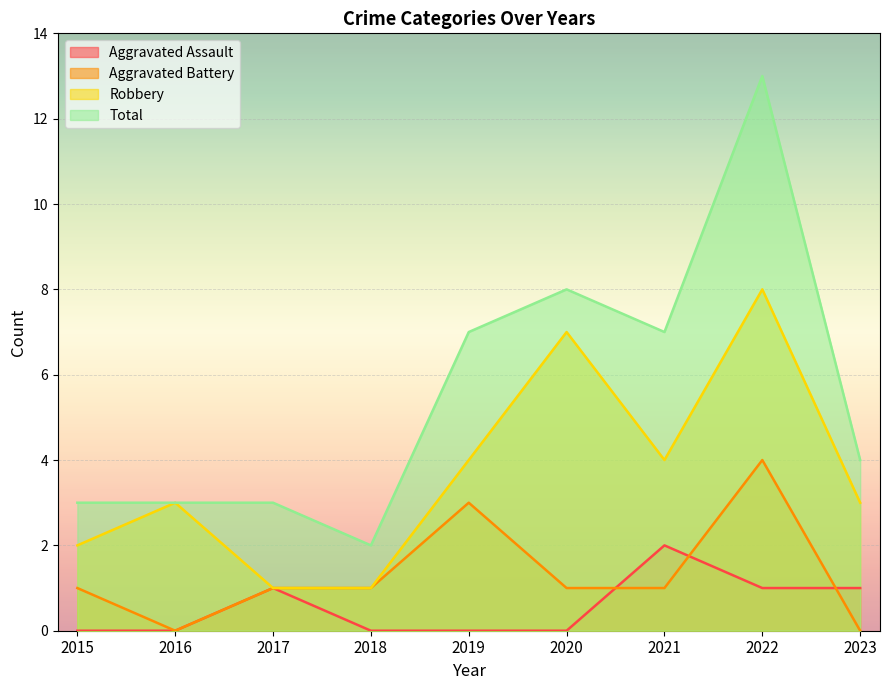

What is the value of the Robbery point at the 9th from the left?

3